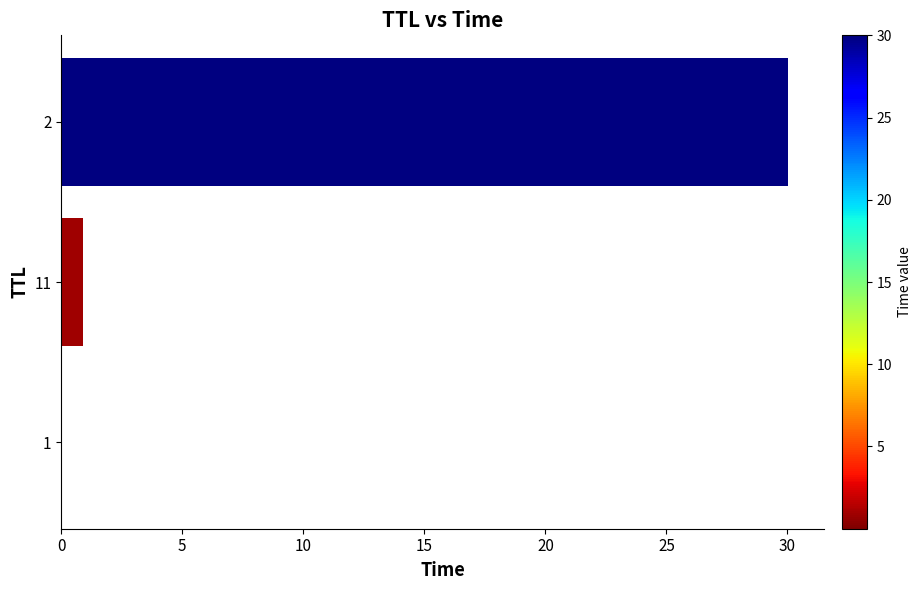

True or false: the data shows 0.0 at 1.

True